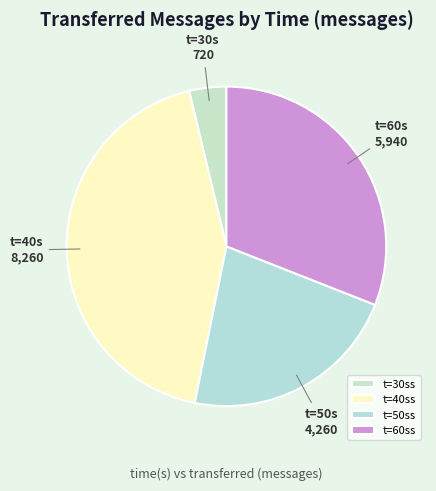

How many slices are in this pie chart?

4